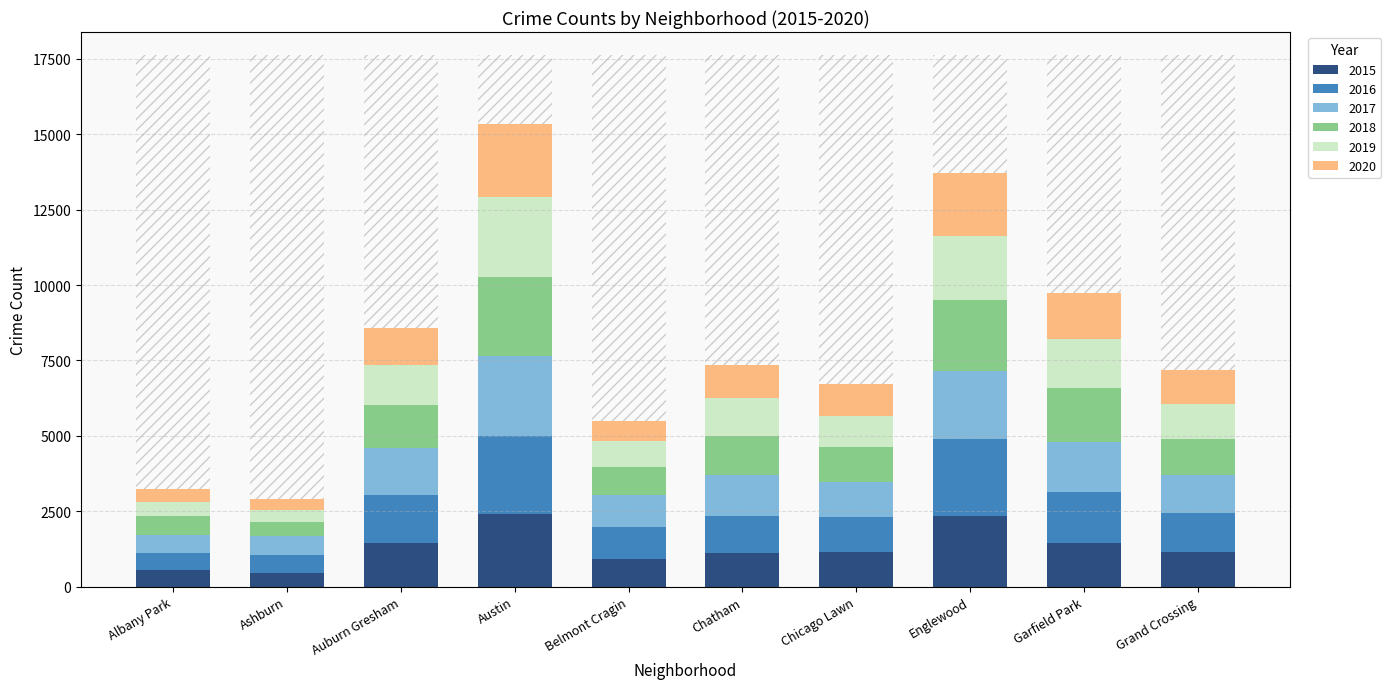

Count the number of data series in this chart.

6